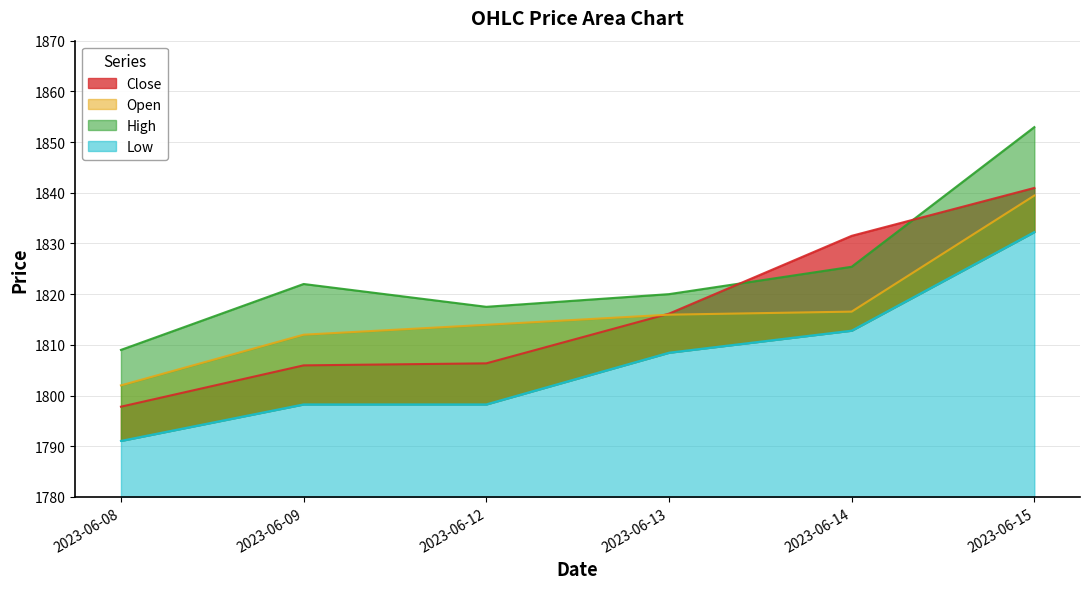

What is the difference between the Close values at 2023-06-14 and 2023-06-12?

25.2